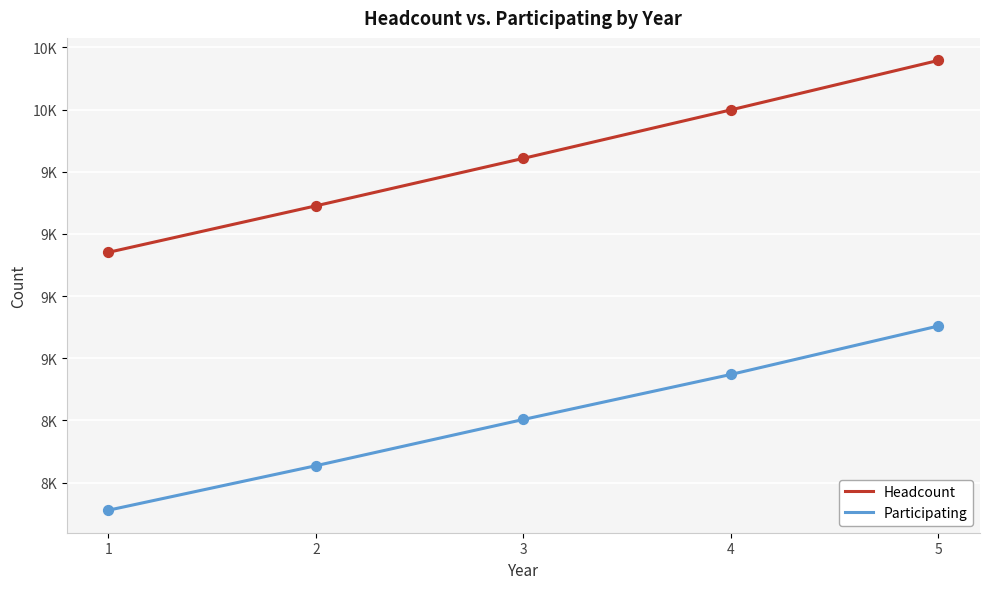

Which series has the largest total across all categories?

Headcount